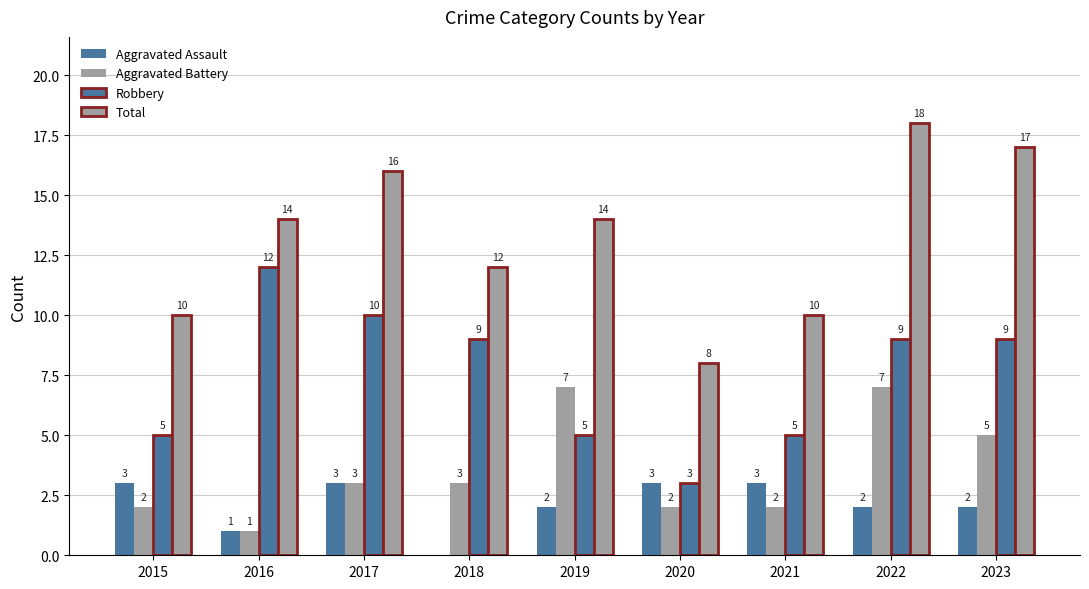

Reading left to right, transcribe all the data shown in this chart.

Aggravated Assault: 3	1	3	0	2	3	3	2	2
Aggravated Battery: 2	1	3	3	7	2	2	7	5
Robbery: 5	12	10	9	5	3	5	9	9
Total: 10	14	16	12	14	8	10	18	17